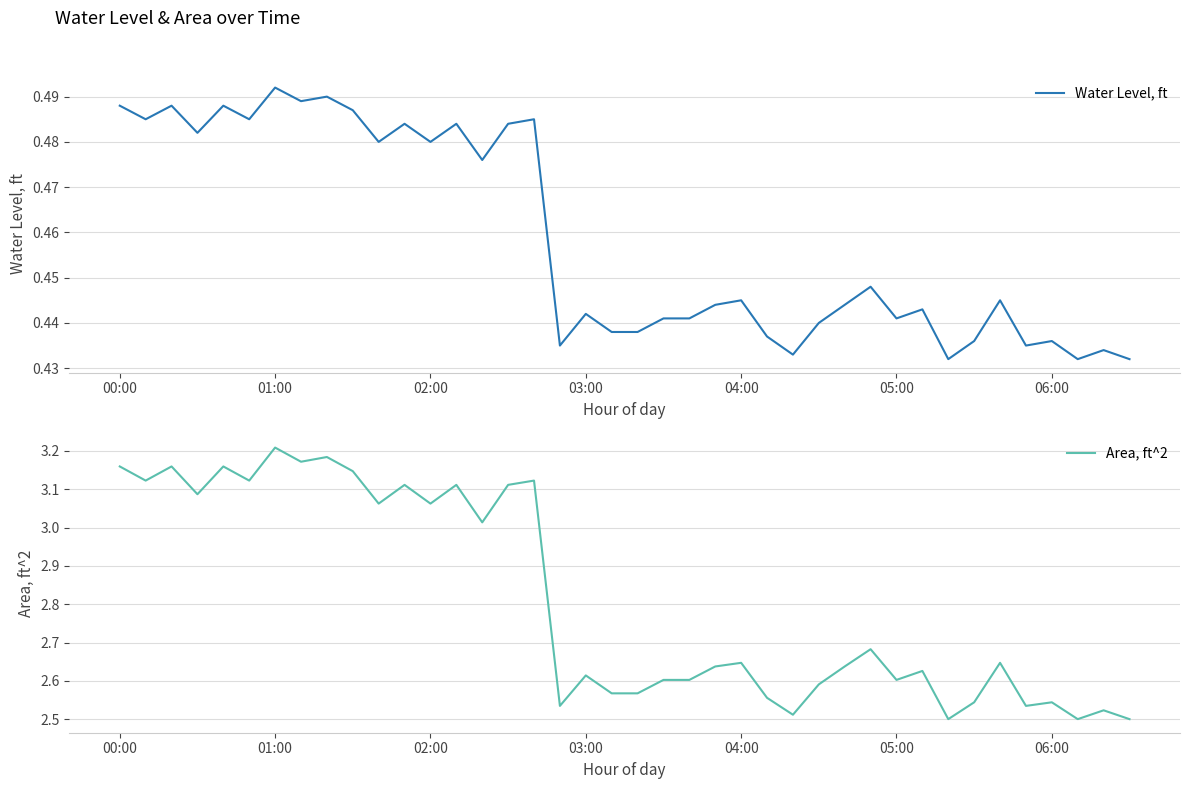

True or false: Area, ft^2 and Water Level, ft intersect in this chart.

False